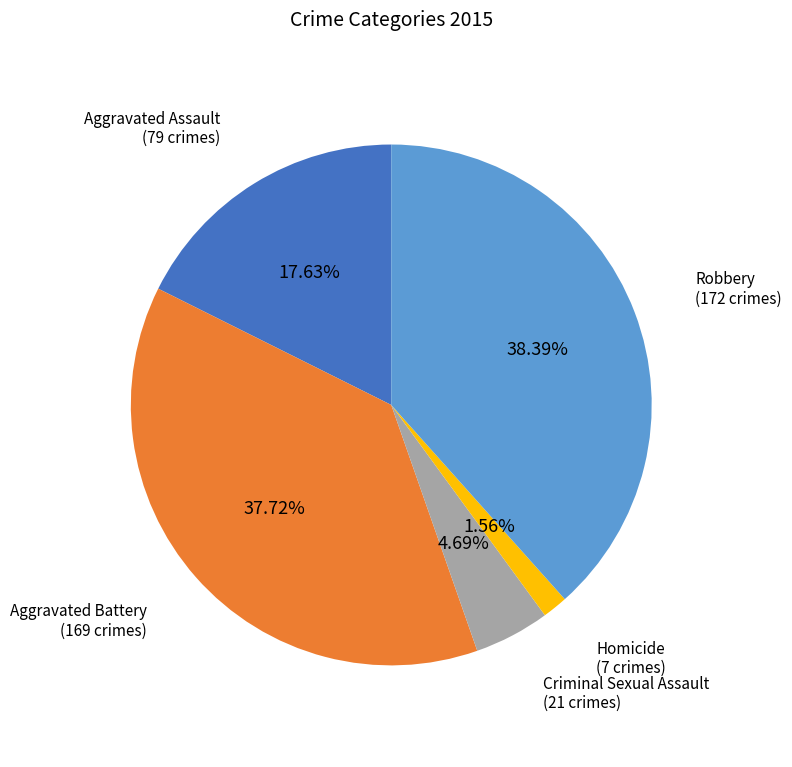

Is there any slice that represents more than half of the pie?

No